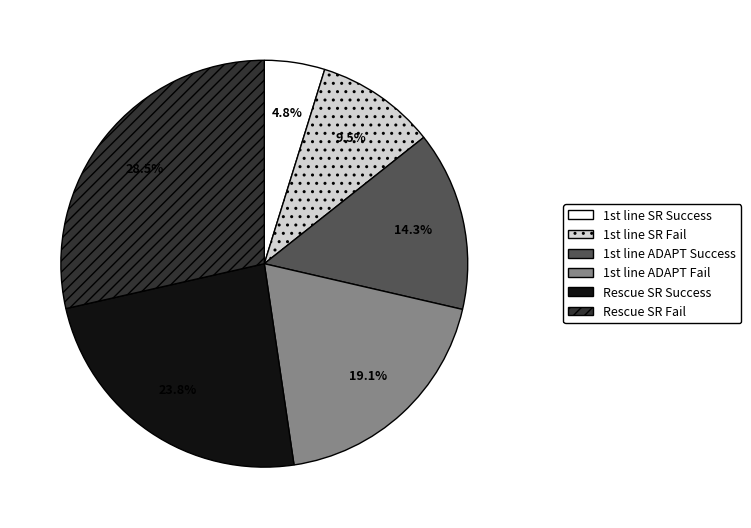

To the nearest percent, what is the difference between the largest and smallest slice percentages?

24%